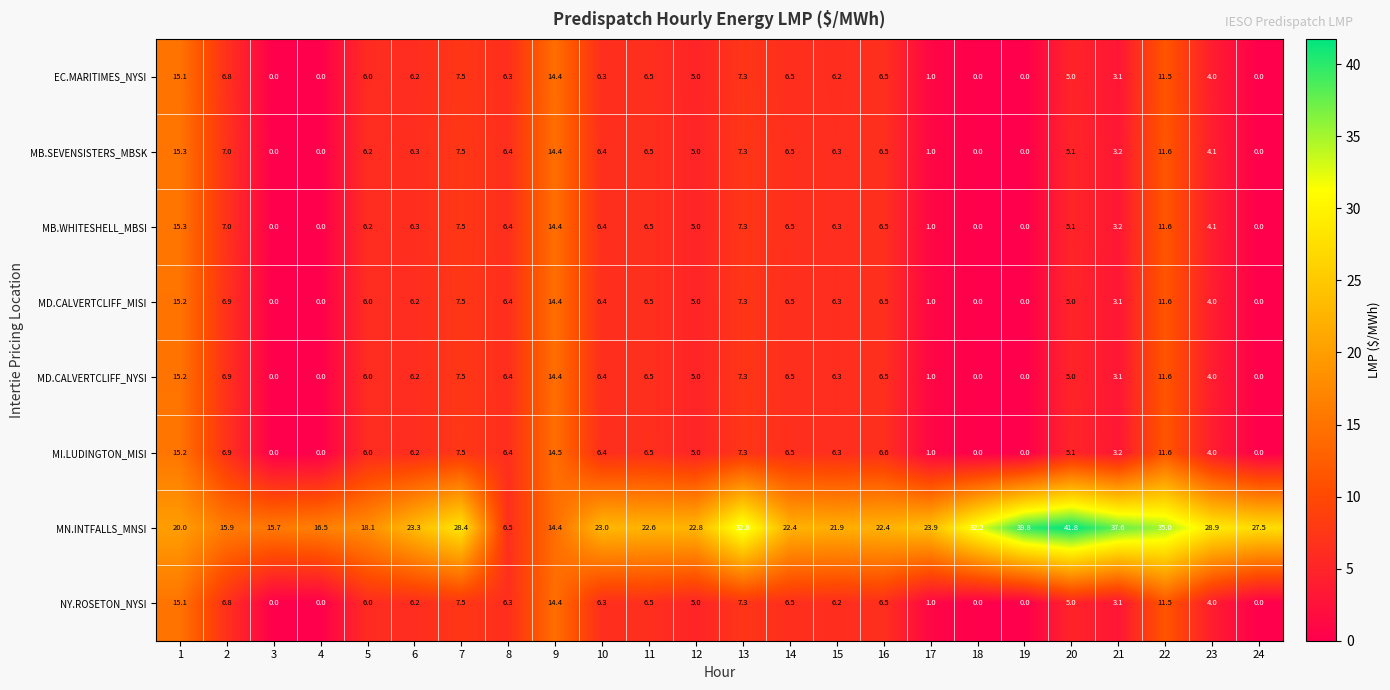

Which label corresponds to the largest value in the chart?

20